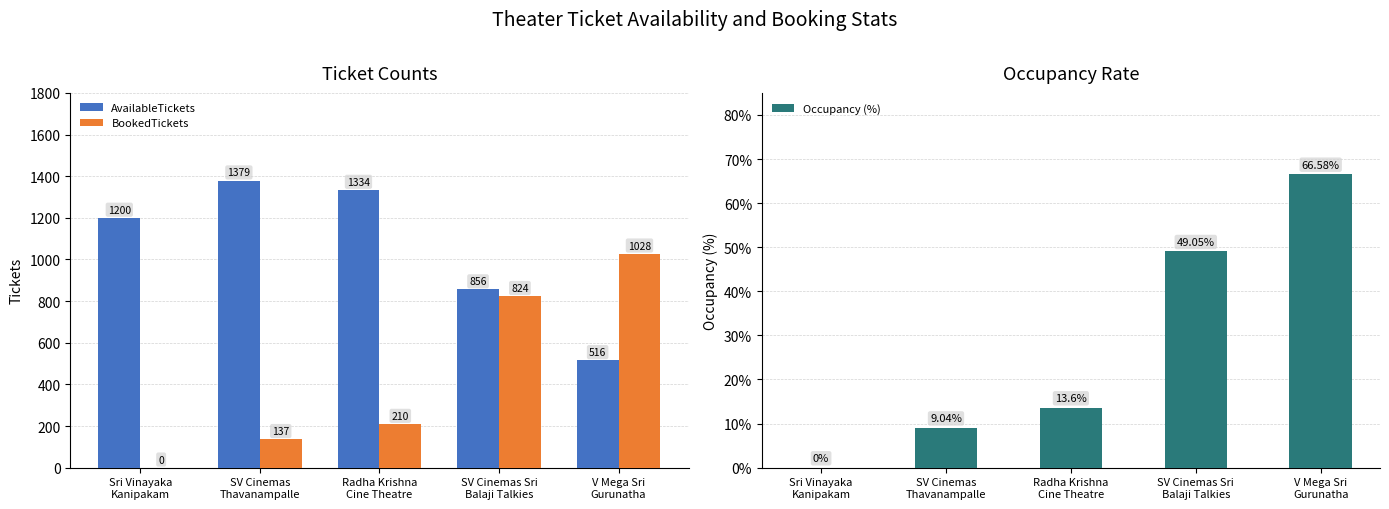

Reading left to right, extract all data points from this chart.

AvailableTickets: Sri Vinayaka
Kanipakam=1200.0	SV Cinemas
Thavanampalle=1379.0	Radha Krishna
Cine Theatre=1334.0	SV Cinemas Sri
Balaji Talkies=856.0	V Mega Sri
Gurunatha=516.0
BookedTickets: Sri Vinayaka
Kanipakam=0.0	SV Cinemas
Thavanampalle=137.0	Radha Krishna
Cine Theatre=210.0	SV Cinemas Sri
Balaji Talkies=824.0	V Mega Sri
Gurunatha=1028.0
Occupancy (%): Sri Vinayaka
Kanipakam=0.0	SV Cinemas
Thavanampalle=9.0	Radha Krishna
Cine Theatre=13.6	SV Cinemas Sri
Balaji Talkies=49.0	V Mega Sri
Gurunatha=66.6